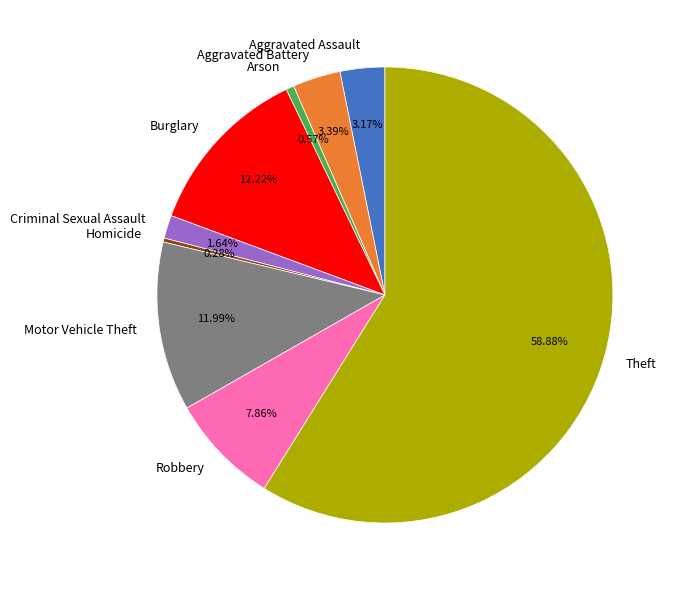

Do Robbery and Criminal Sexual Assault together represent more than half of the pie?

No